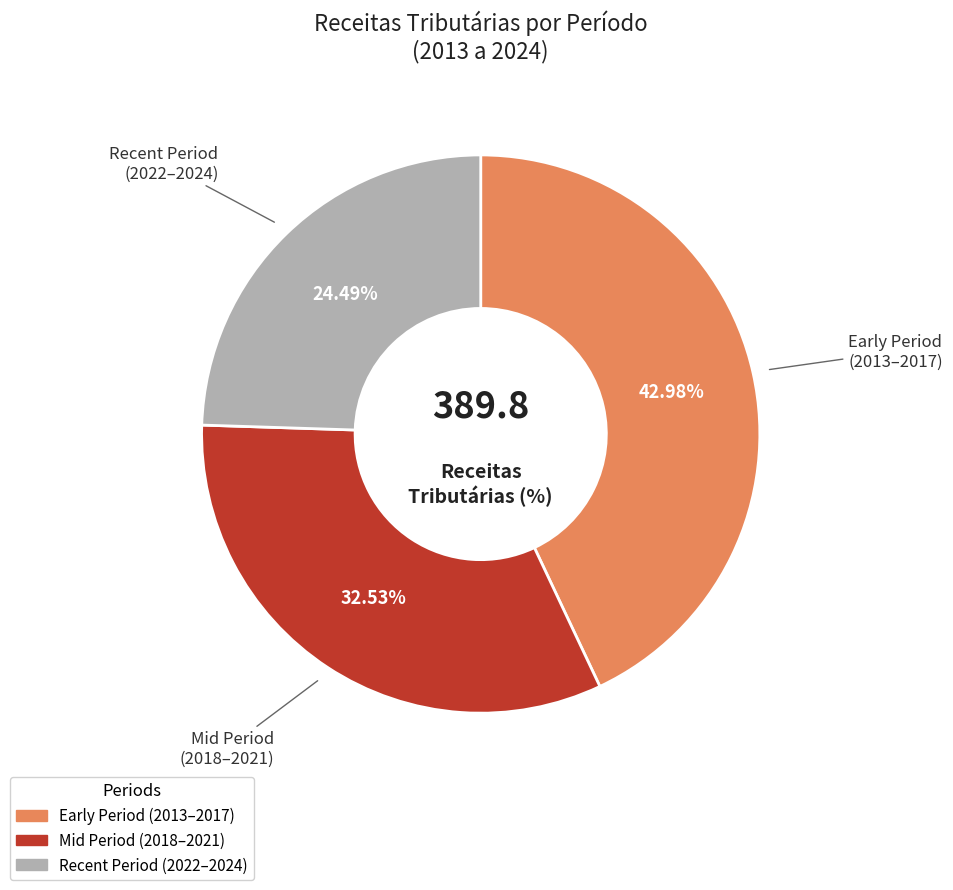

How many segments does this pie chart have?

3